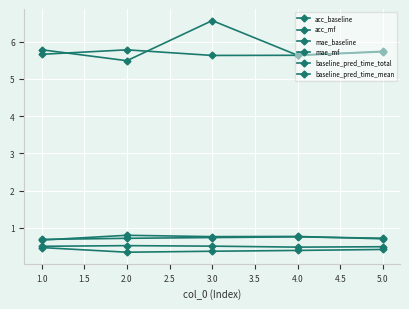

Which series has the widest spread of values?

baseline_pred_time_mean